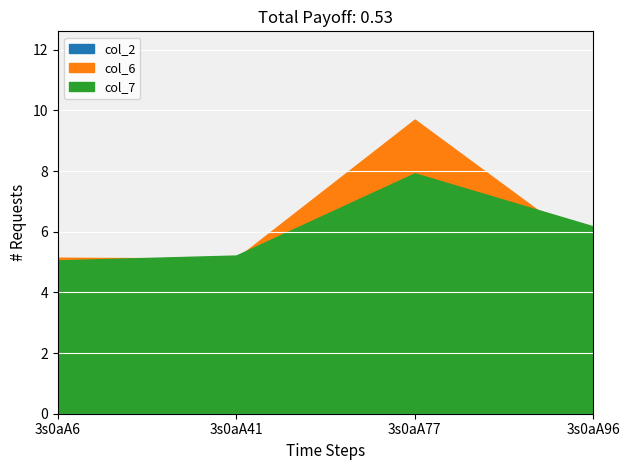

Rank the series by their maximum value, from lowest to highest.

col_2, col_7, col_6